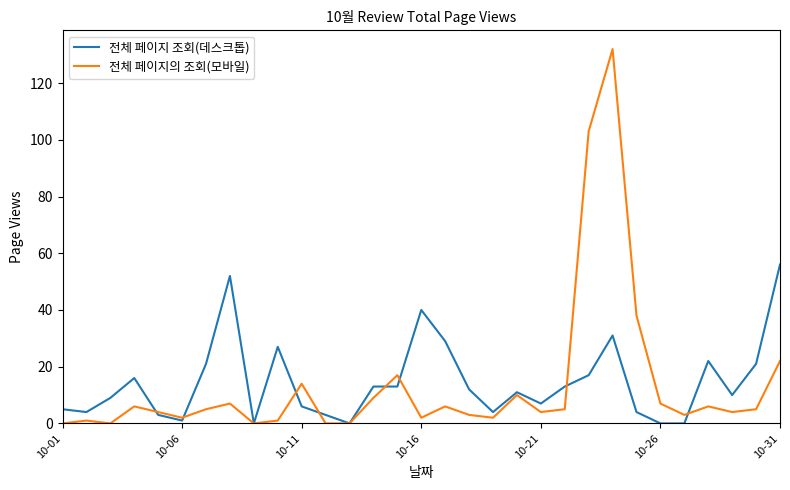

What is the highest value of the 전체 페이지 조회(데스크톱) series?

56